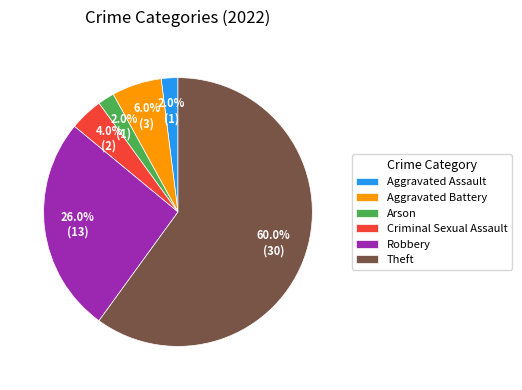

To the nearest percent, what is the difference between the largest and smallest slice percentages?

58%